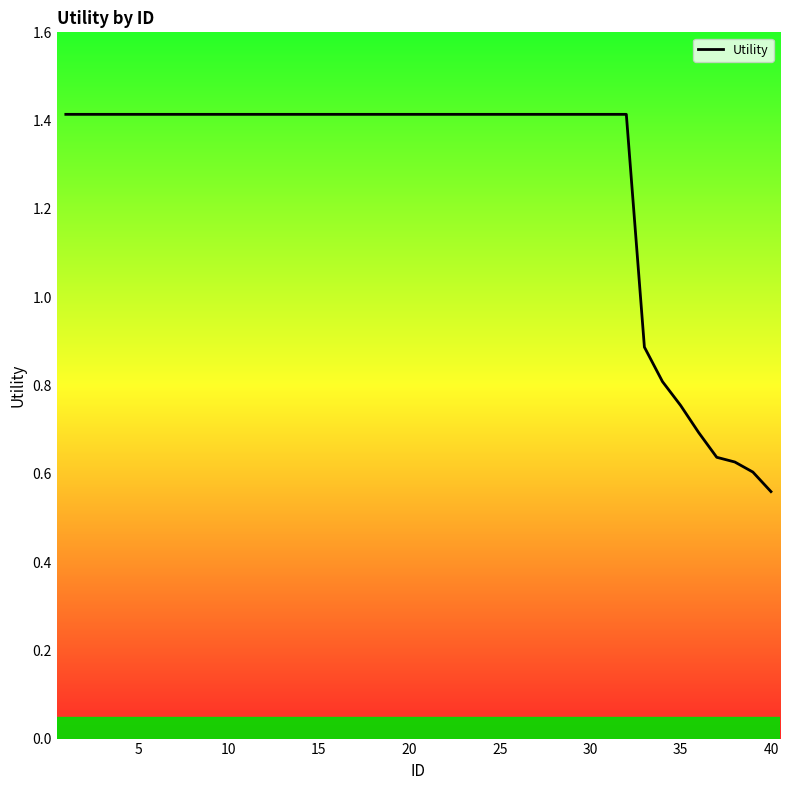

What is the greatest value displayed?

1.4